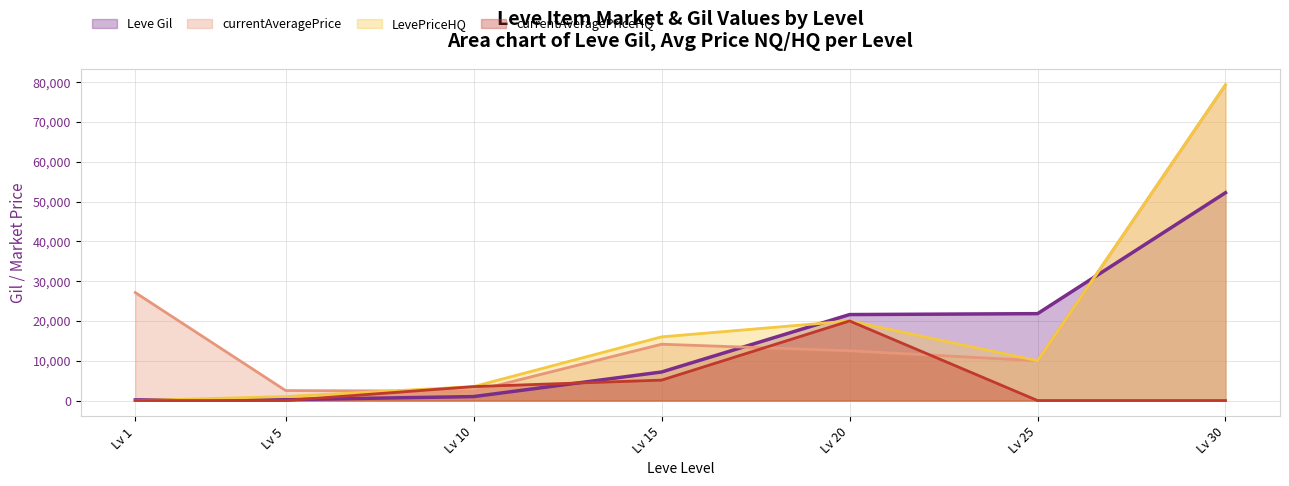

Which category has the lowest value in the Leve Gil series?

1